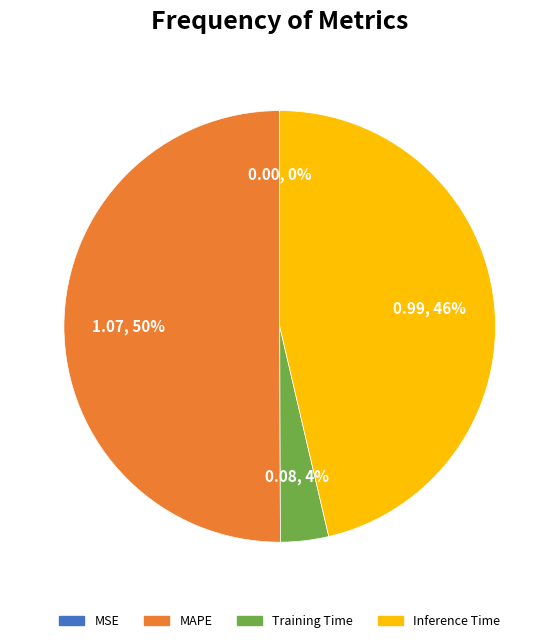

To the nearest percent, what is the average slice percentage?

25%